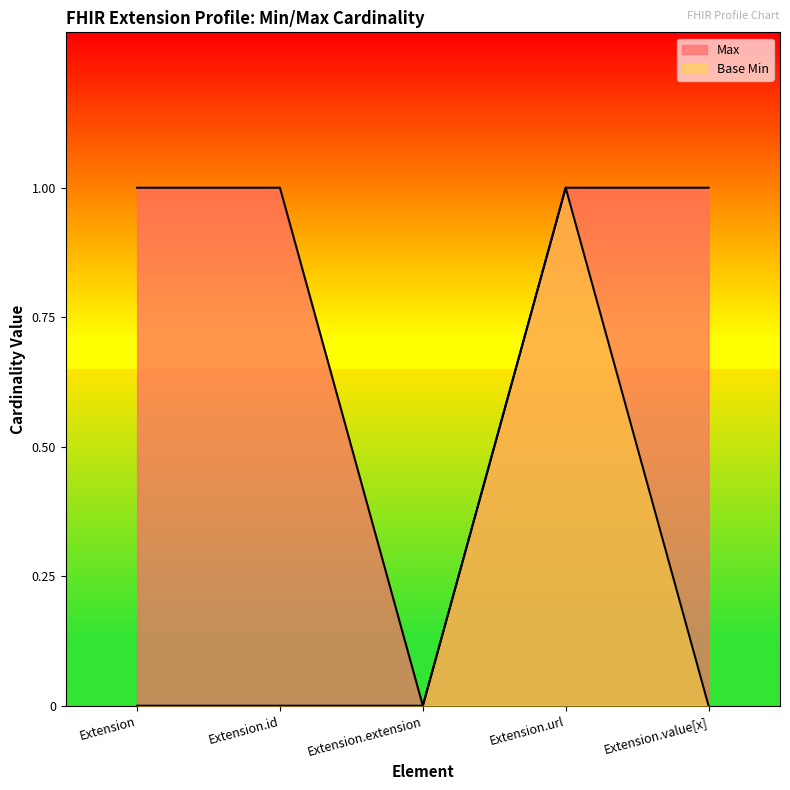

Which label corresponds to the largest value in the chart?

Extension